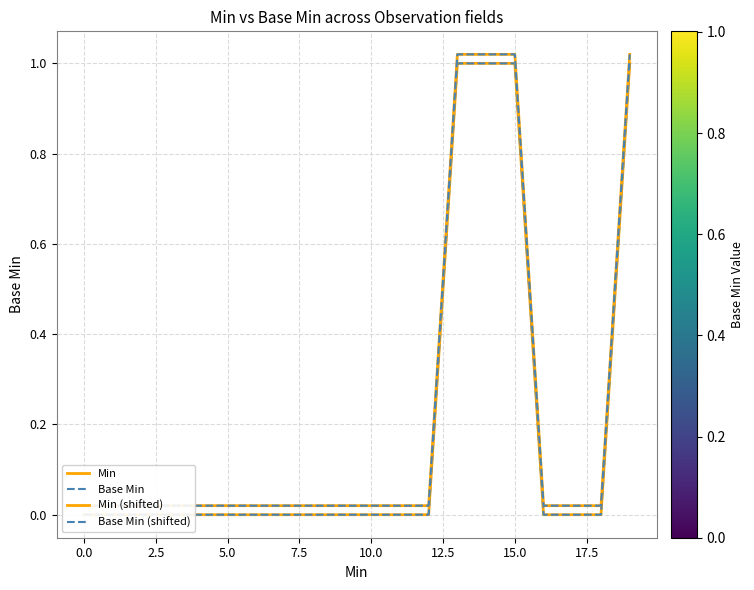

True or false: Min (shifted) has more than 1 interior local peaks.

False